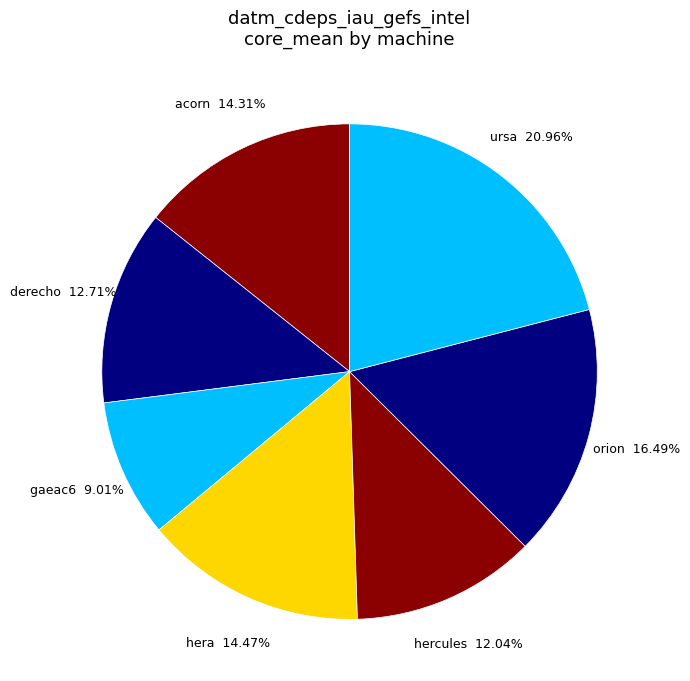

Rank the categories by value from lowest to highest.

gaeac6, hercules, derecho, acorn, hera, orion, ursa